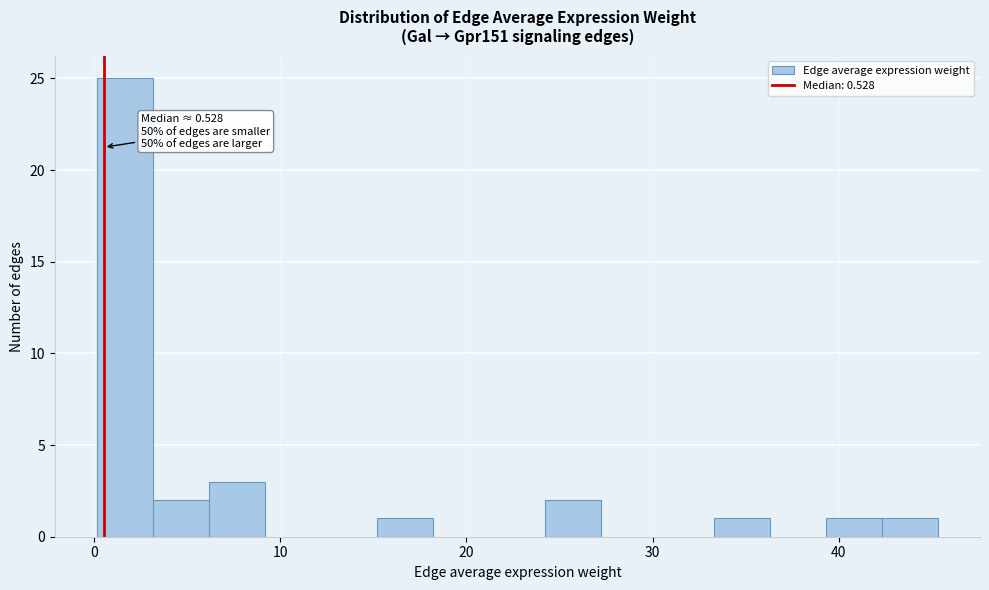

Read against the x-axis, roughly where is the centre of the tallest bar?

2